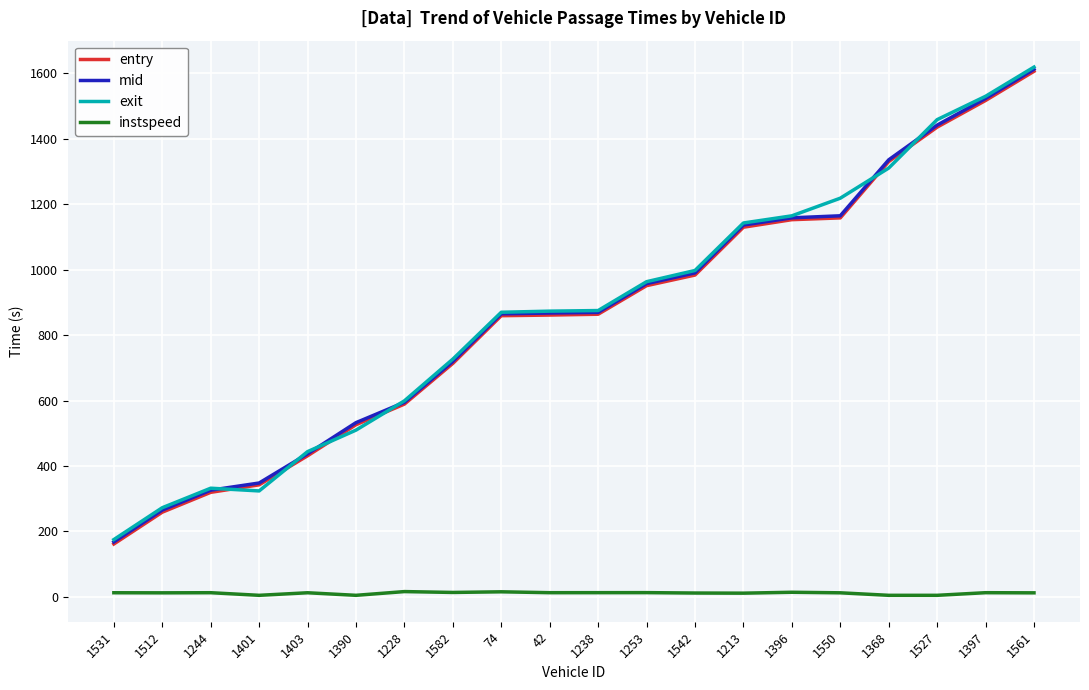

At how many categories does at least one series exceed 511?

15